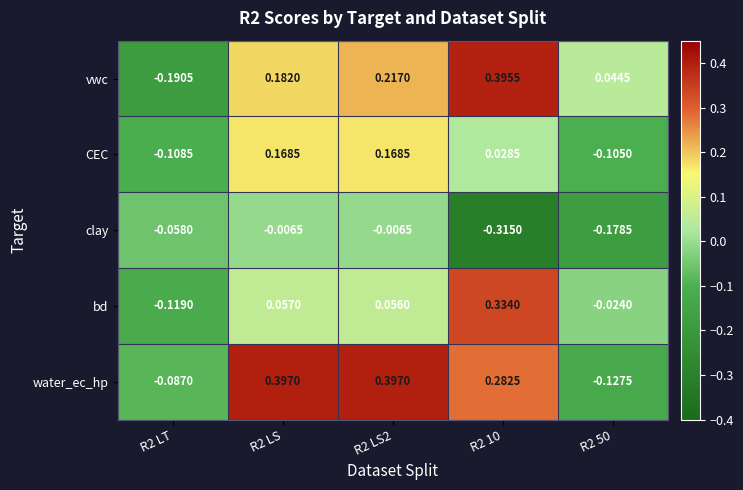

At which category is the sum across all series the highest?

R2 LS2